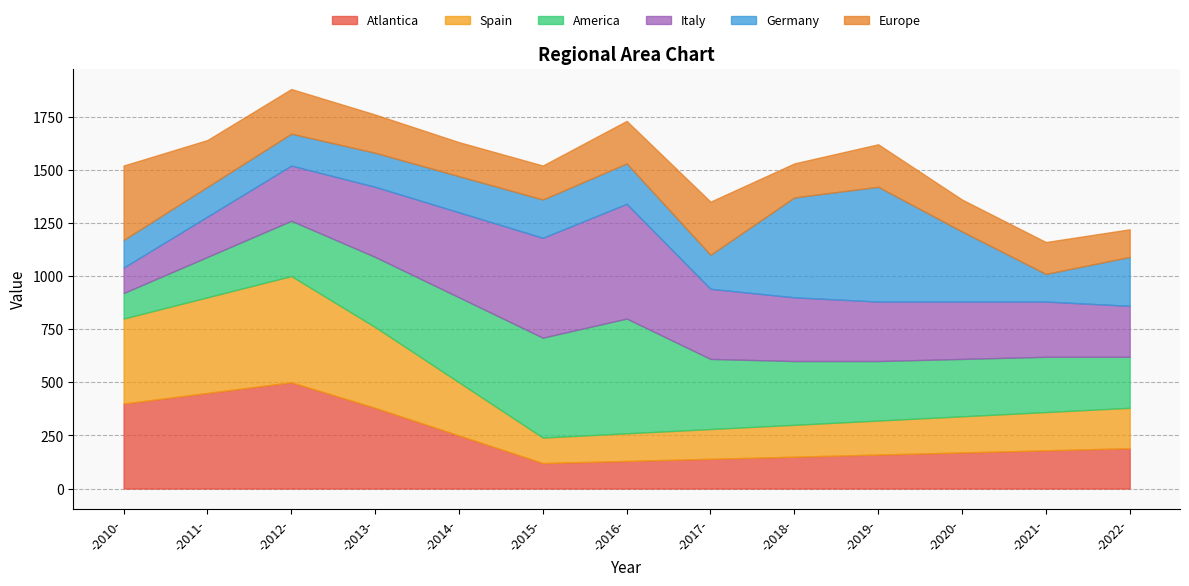

Does the chart display data point markers on the line(s)?

No